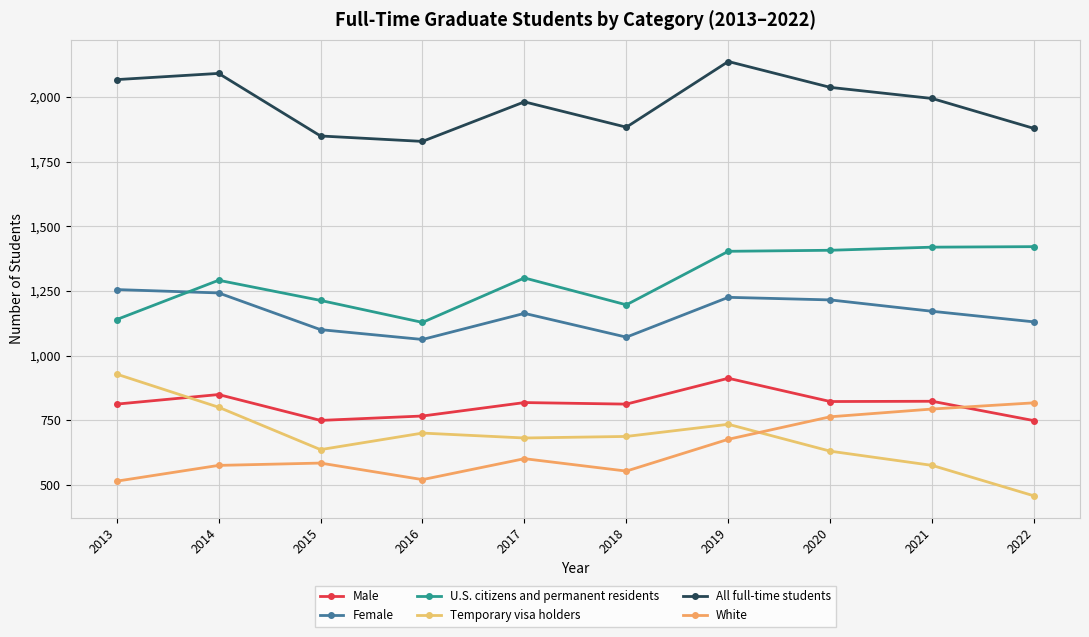

What is the total value across all series at 2022?

6451